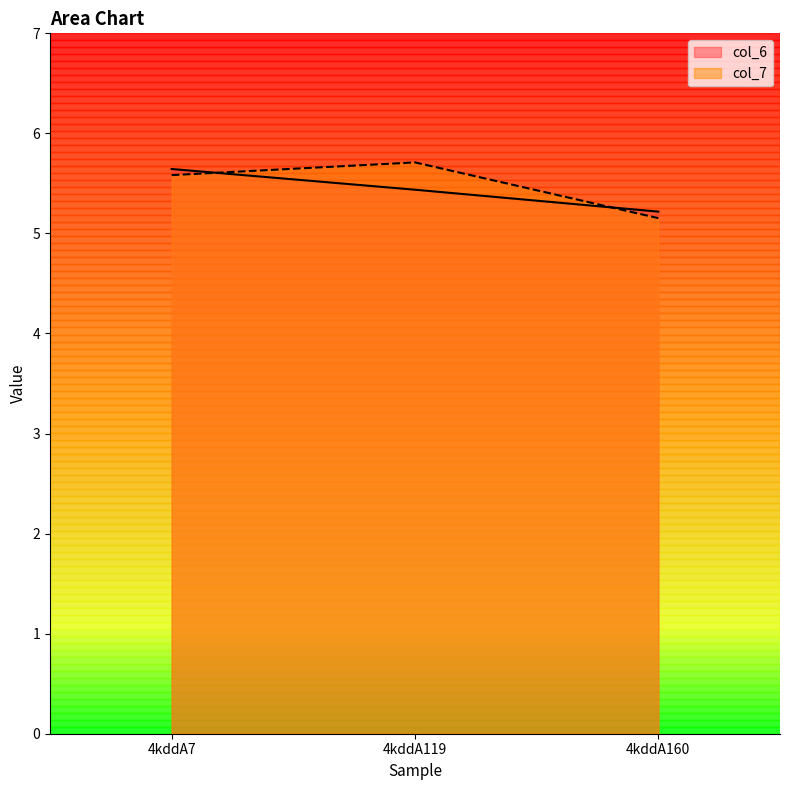

What is the greatest value displayed?

5.7